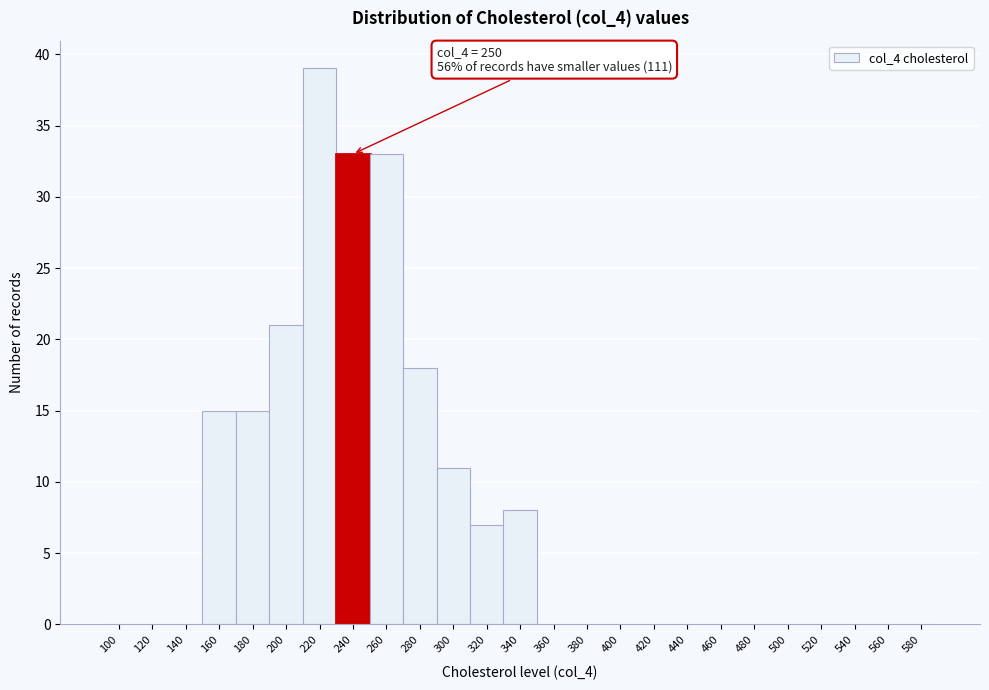

The value at 320 is 11. True or false?

False